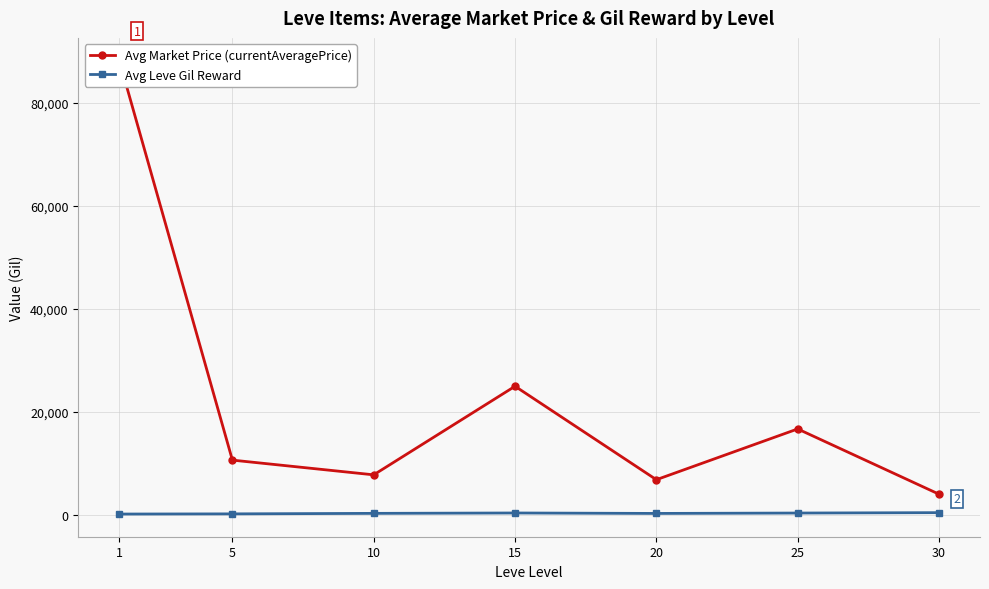

Rank the series by their maximum value, from highest to lowest.

Avg Market Price (currentAveragePrice), Avg Leve Gil Reward